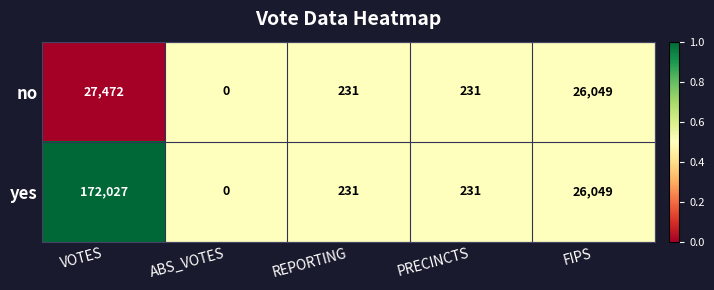

Which series has the widest spread of values?

yes